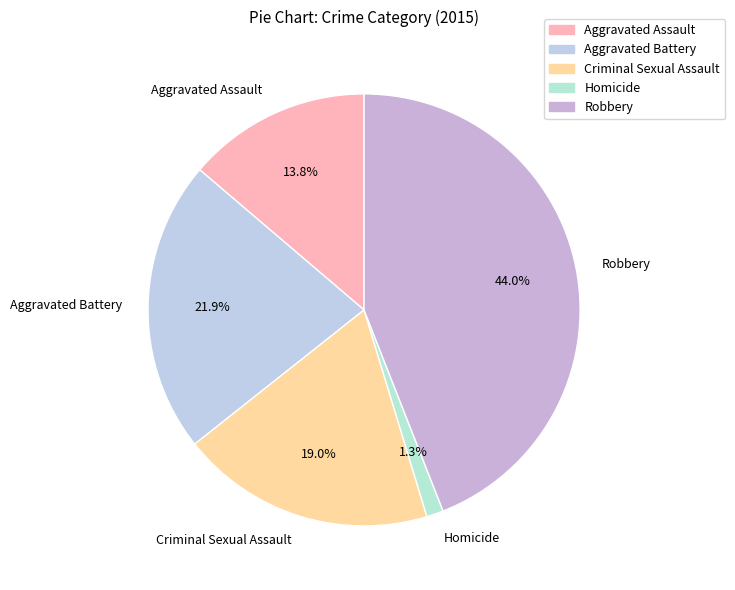

To the nearest percent, what is the difference between the Robbery and Aggravated Battery slice percentages?

22%